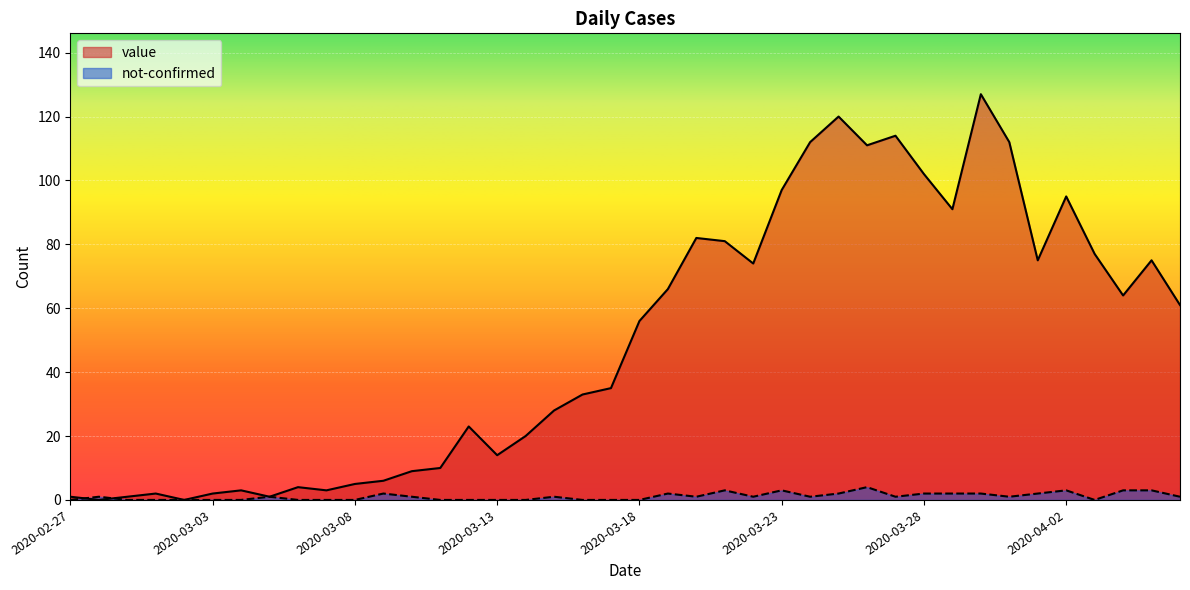

Read the value value at 2020-04-02, to the nearest 50.

100